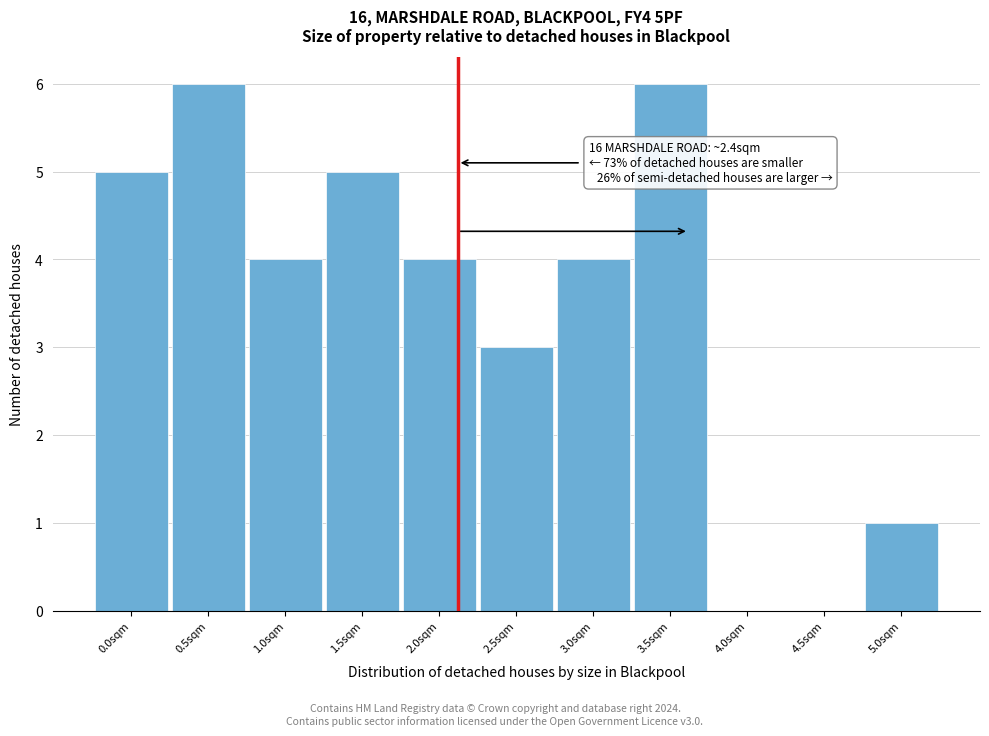

Reading left to right, what are all the values shown in this chart?

0.0sqm=5	0.5sqm=6	1.0sqm=4	1.5sqm=5	2.0sqm=4	2.5sqm=3	3.0sqm=4	3.5sqm=6	4.0sqm=0	4.5sqm=0	5.0sqm=1